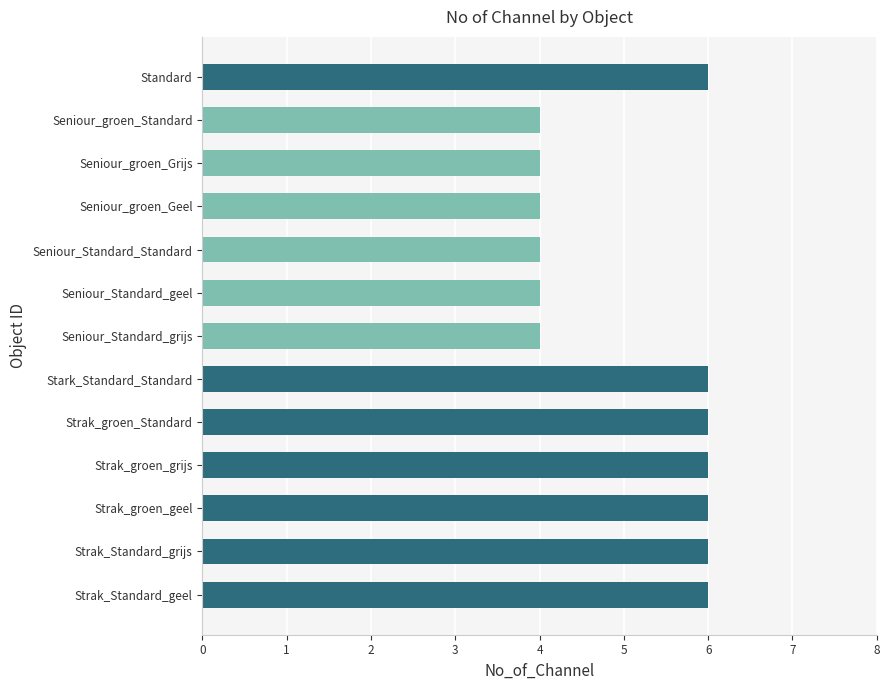

What is the value of the 10th bar from the top?

6